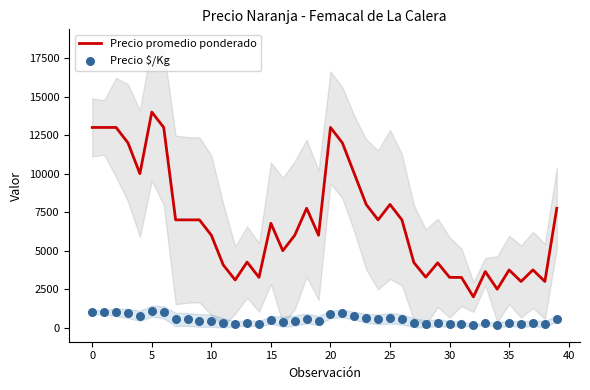

Which series contains the lowest Y value?

Precio $/Kg